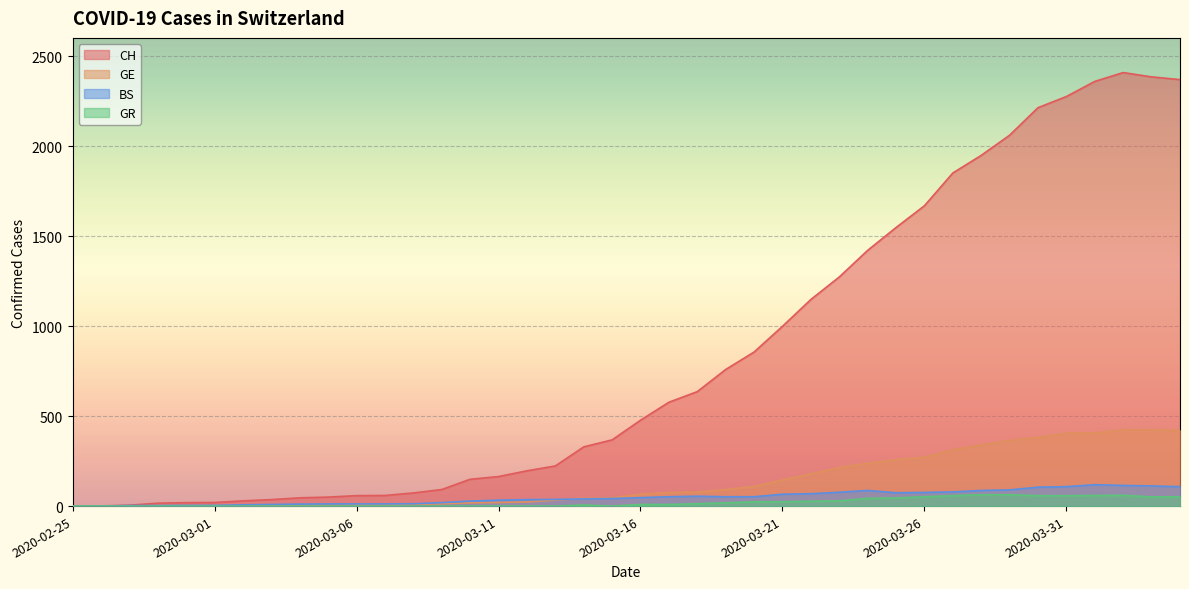

Is it true that GE equals 145 at 2020-03-21?

True